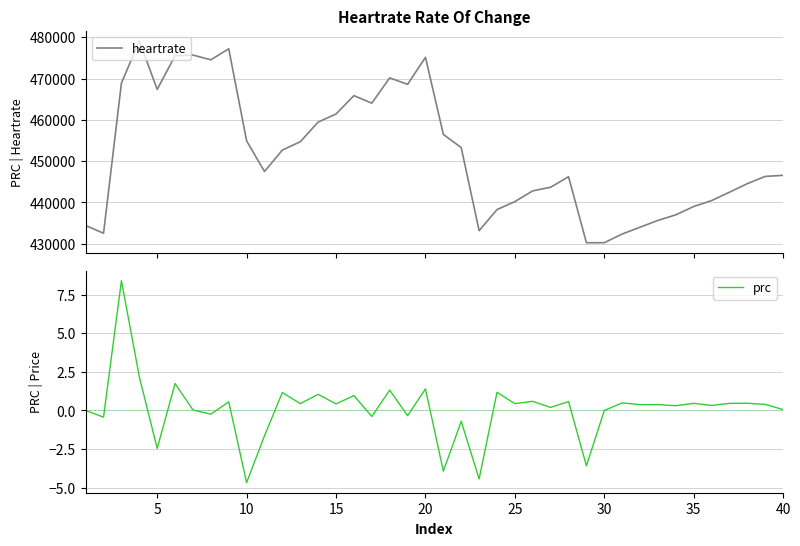

What are all the series names shown in the legend?

heartrate, prc